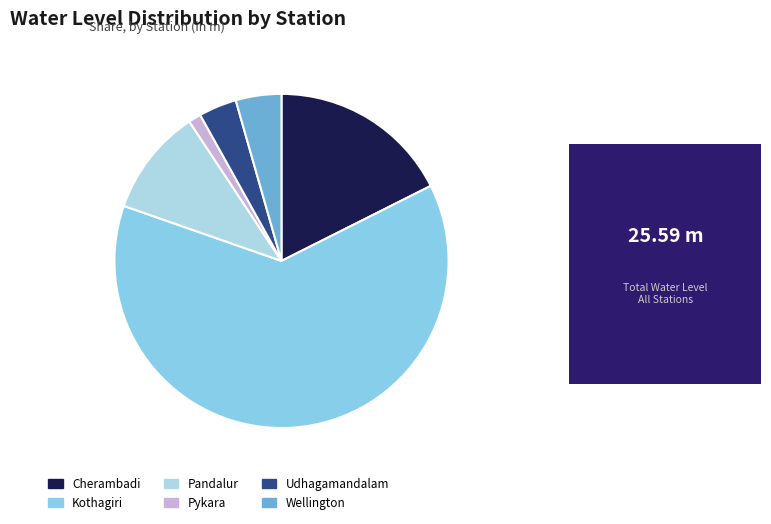

Which slice is the largest?

Kothagiri